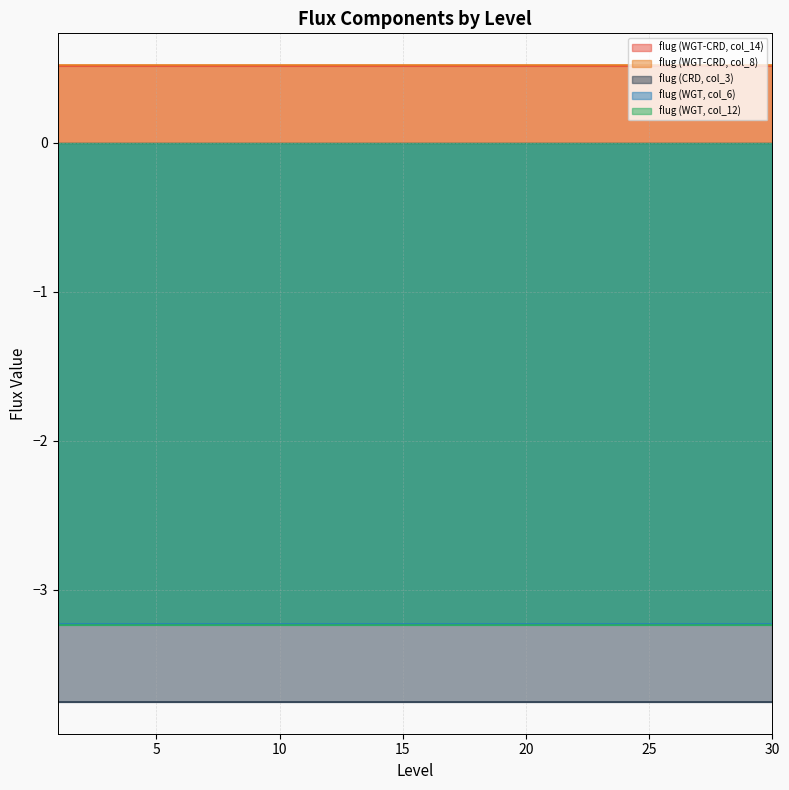

Rank the series at 14 from highest to lowest value.

flug (WGT, col_6), flug (WGT, col_12), flug (CRD, col_3)